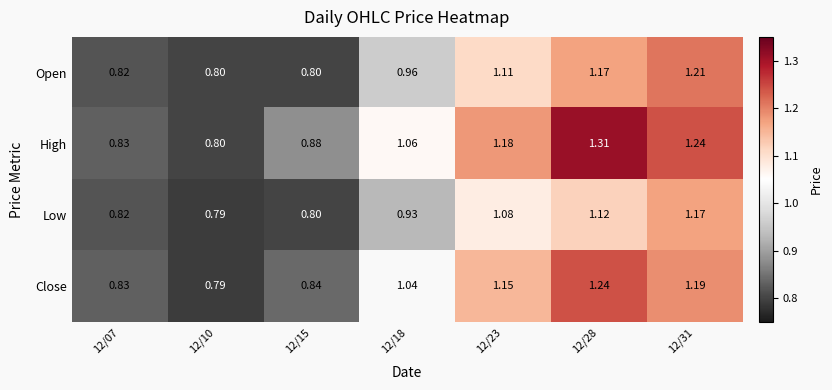

Which series has the widest spread of values?

High